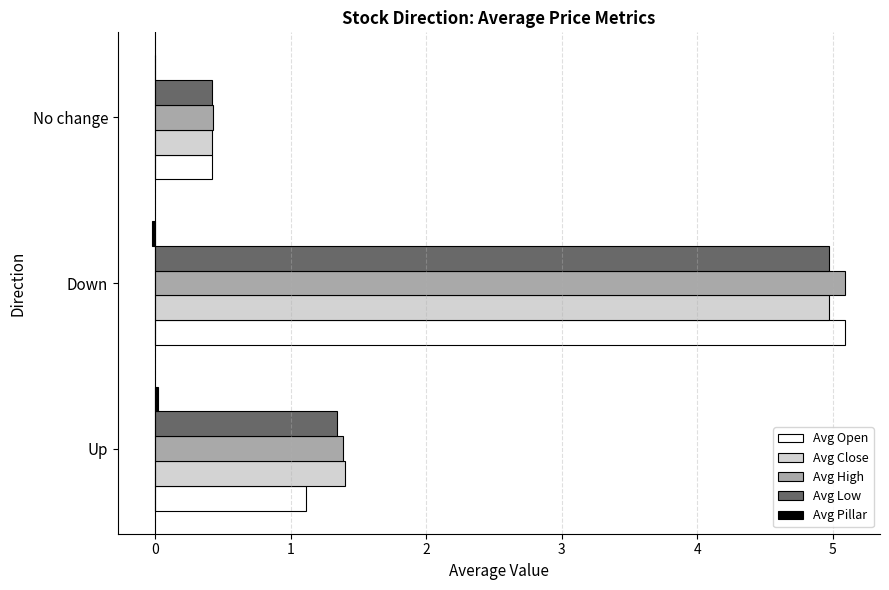

Where is Avg Open nearest to the value 2?

Up